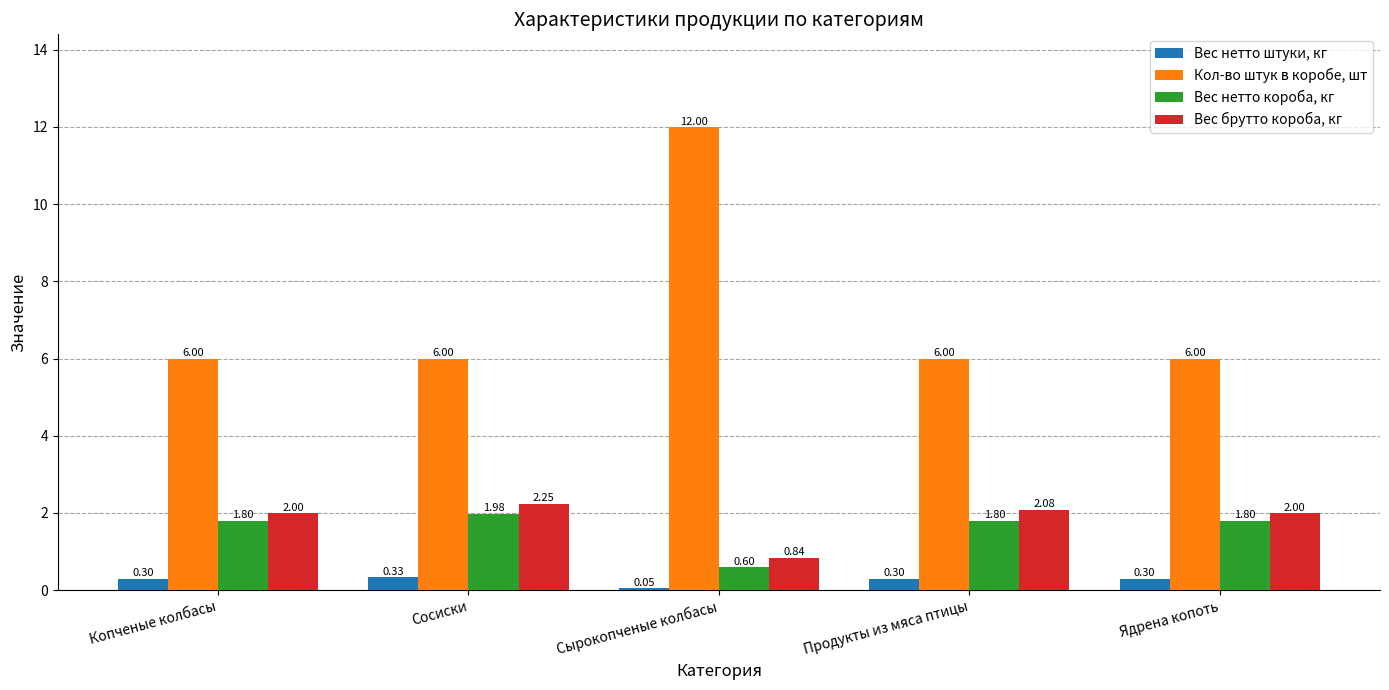

At which category is the sum across all series the highest?

Сырокопченые колбасы